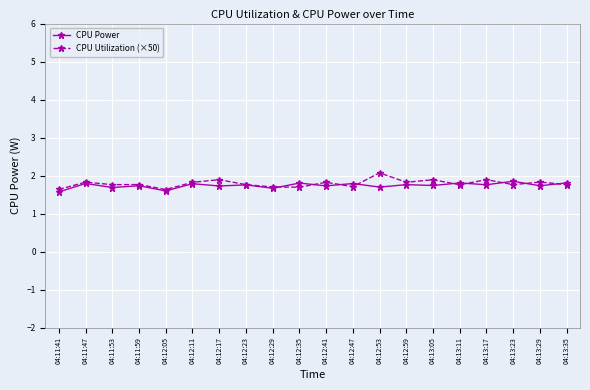

At how many categories does at least one series exceed 1?

20